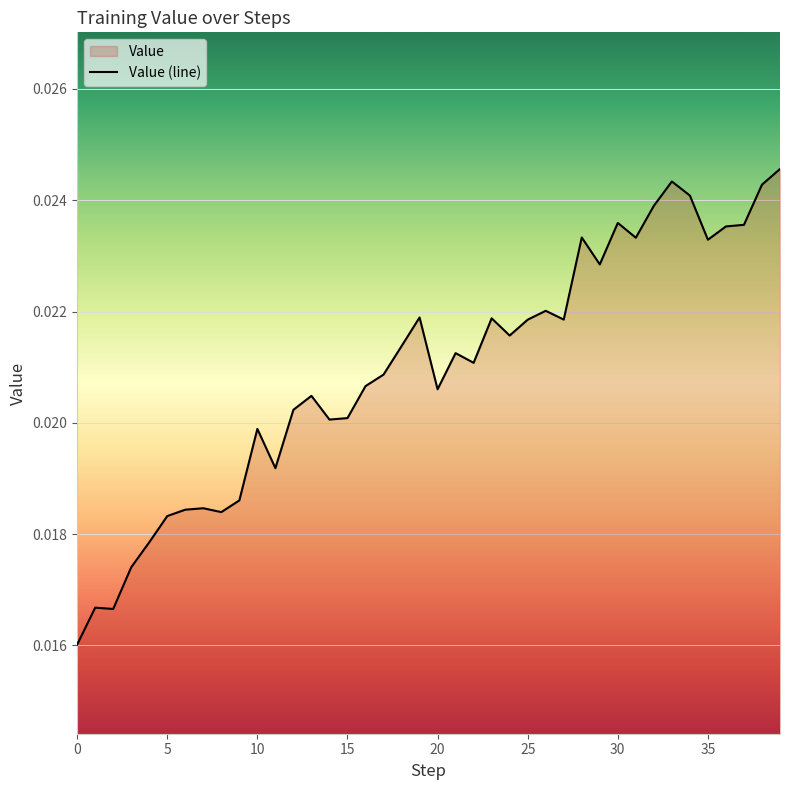

Does the chart display data point markers on the line(s)?

No